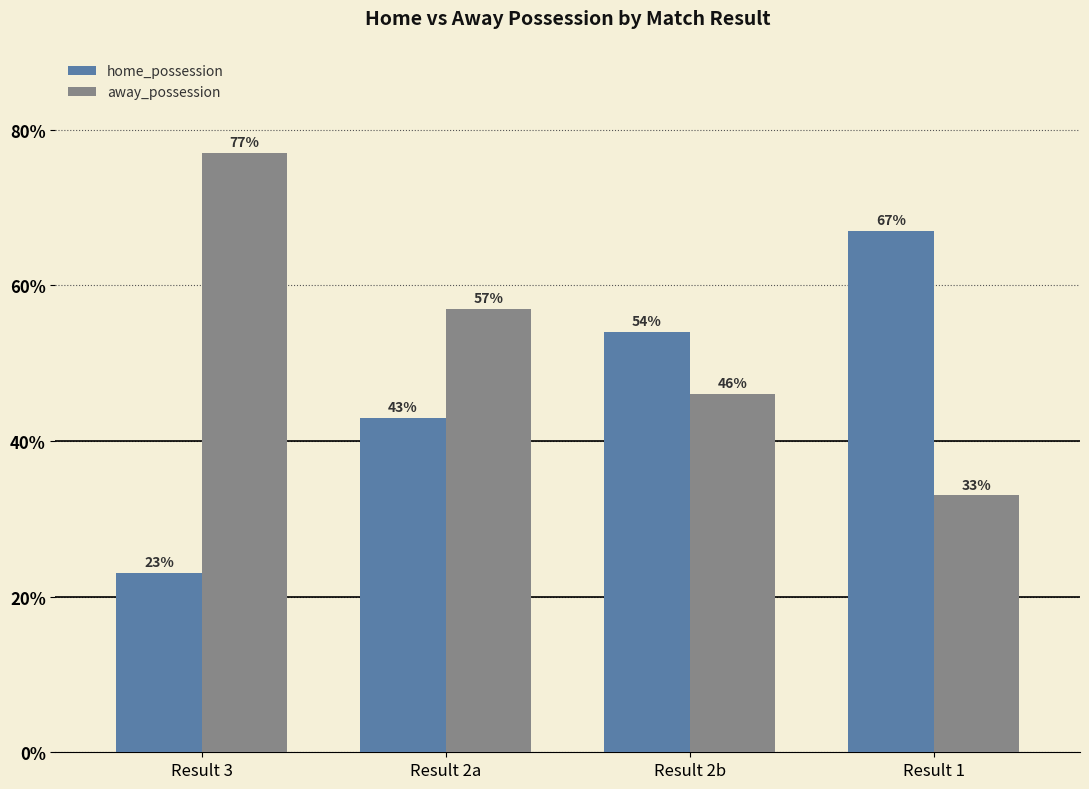

List the labels in order of home_possession value, largest first.

Result 1, Result 2b, Result 2a, Result 3